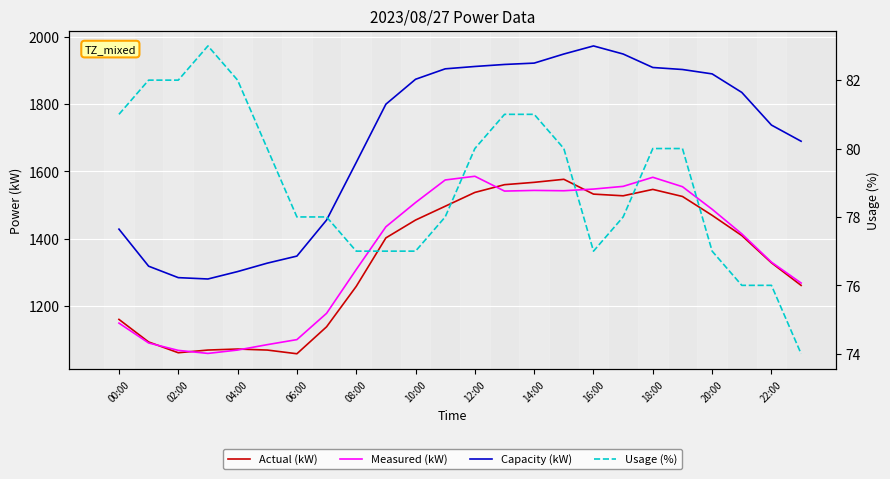

Which has a higher value, 20:00 or 13?

13